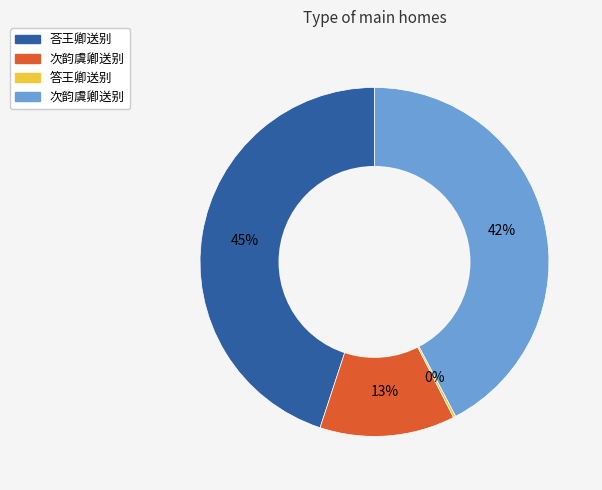

To the nearest percent, what is the average slice percentage?

25%